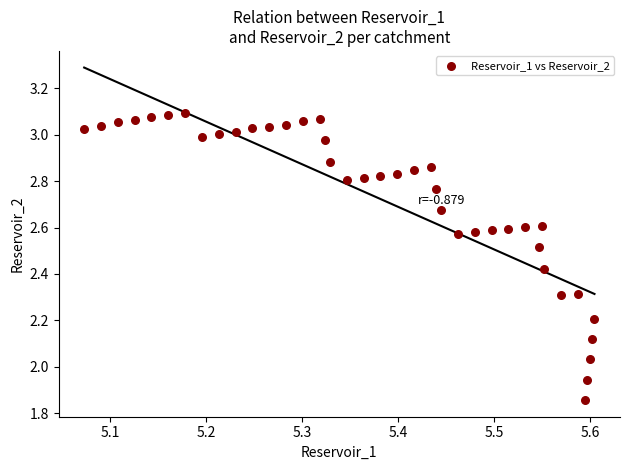

What is the range of X values (max minus min)?

0.5